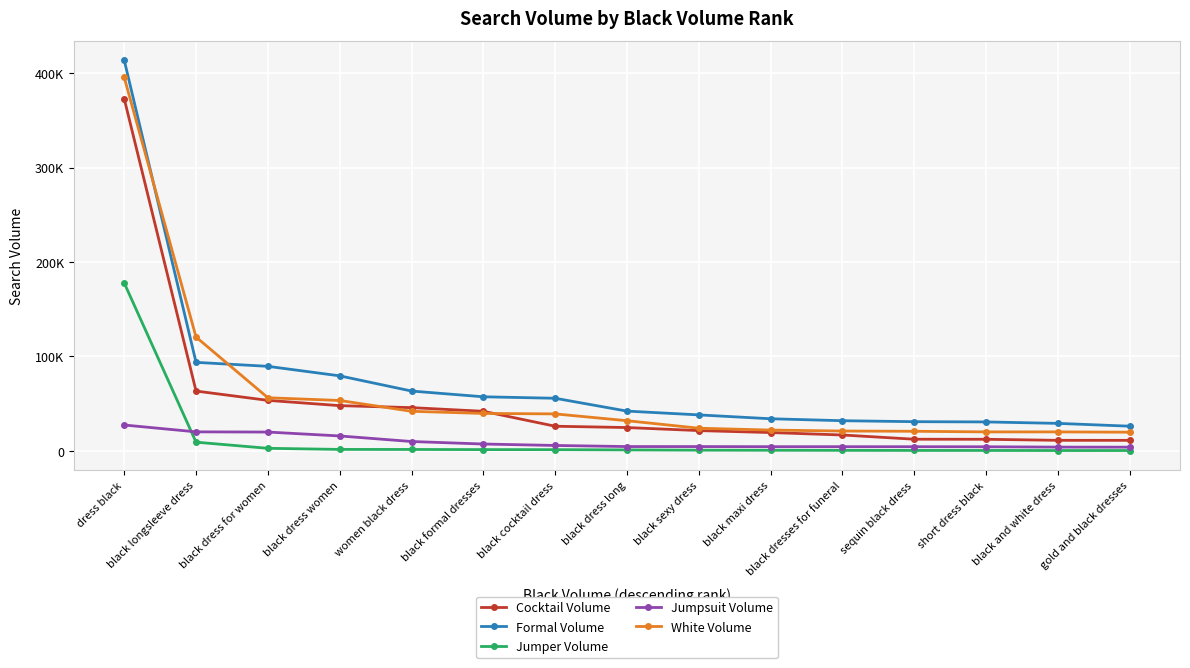

Which label corresponds to the smallest value in the chart?

gold and black dresses